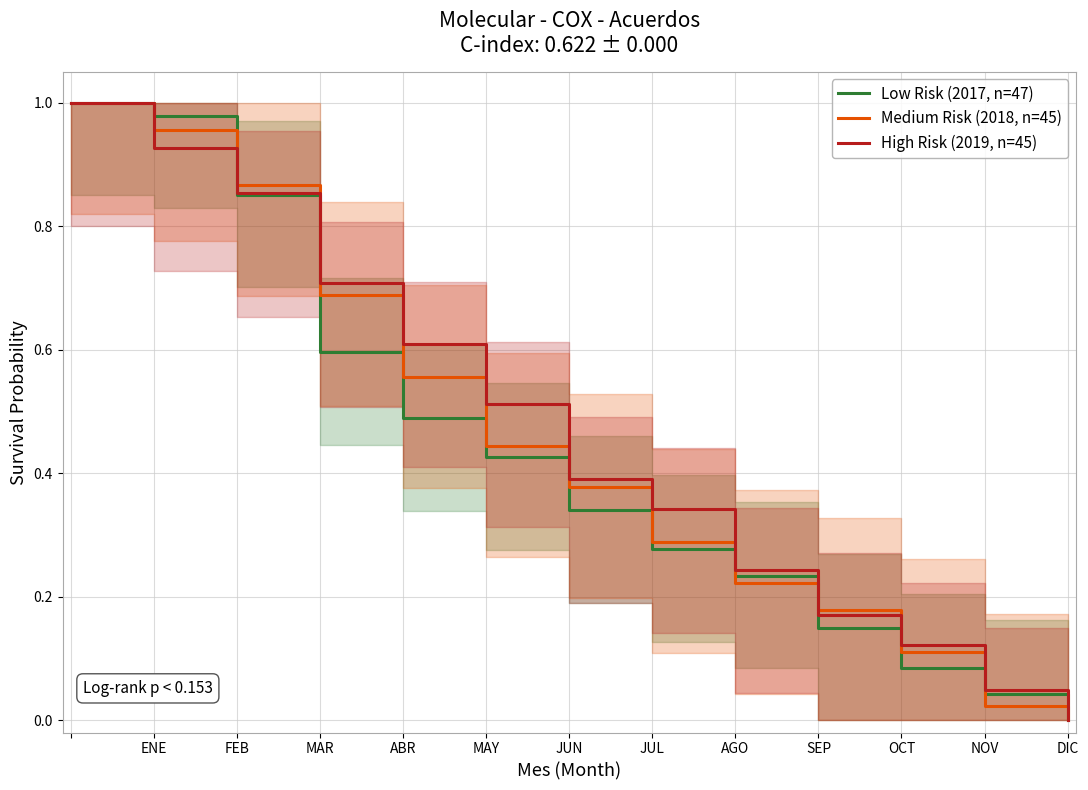

Is the value of High Risk (2019, n=45) at MAY greater than the value of Low Risk (2017, n=47) at SEP?

Yes